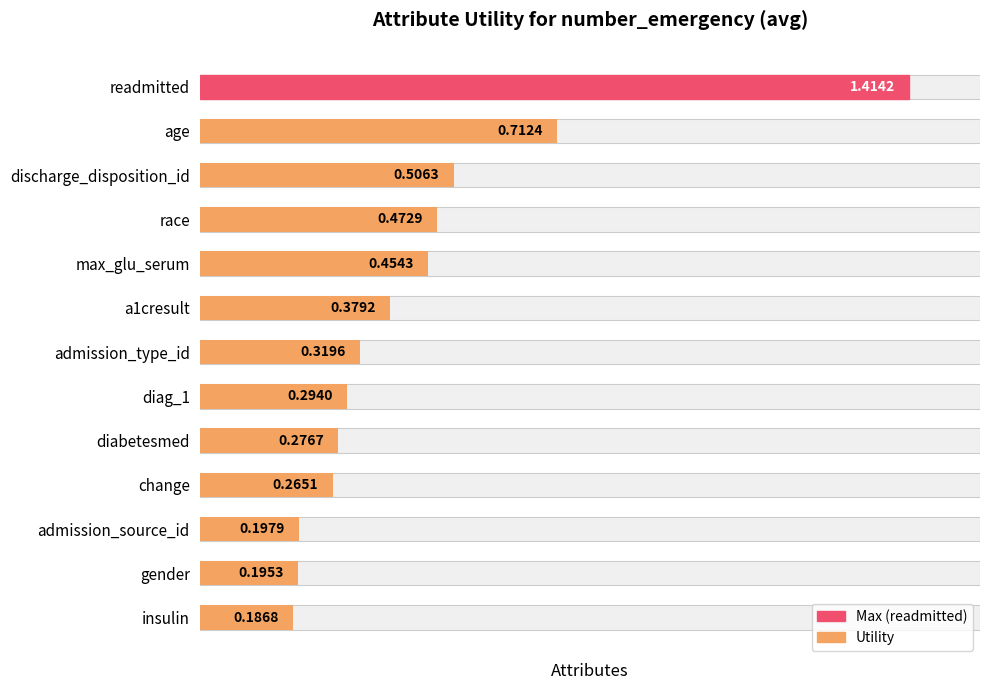

Reading left to right, list all the values displayed in this chart.

1.4	0.7	0.5	0.5	0.5	0.4	0.3	0.3	0.3	0.3	0.2	0.2	0.2